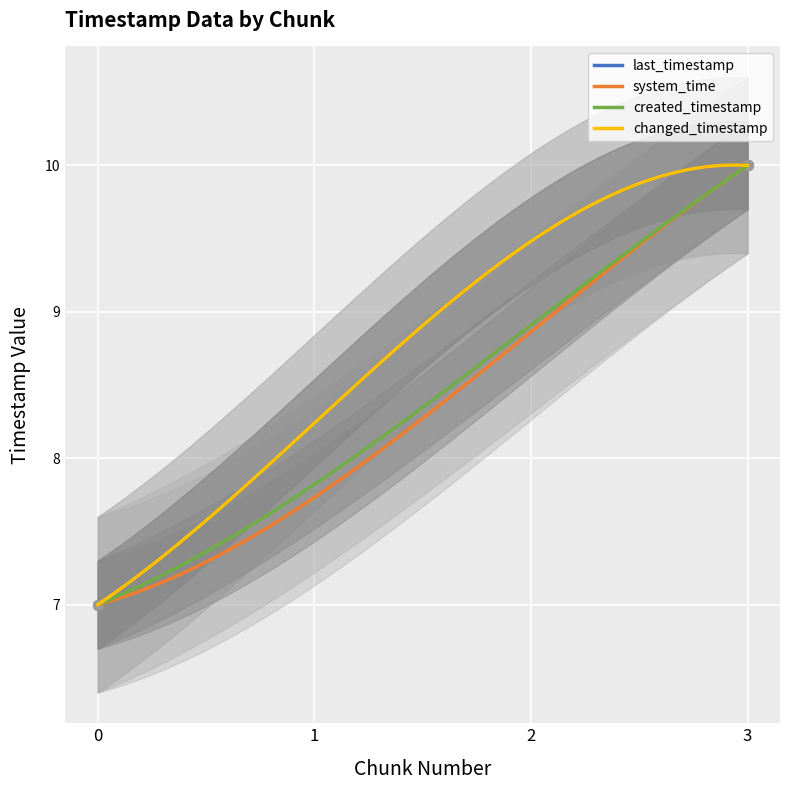

Which series has the largest Y range (max minus min)?

last_timestamp